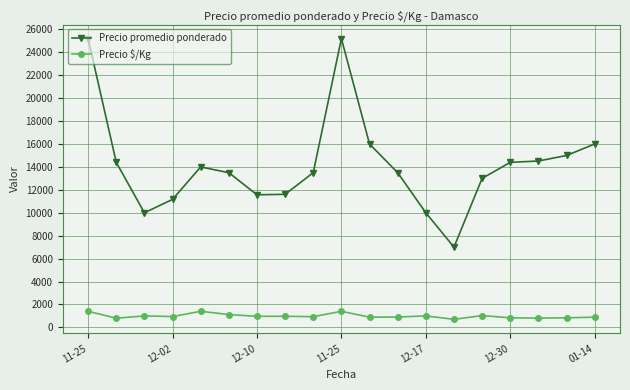

Is this an area chart (filled region under the line)?

No